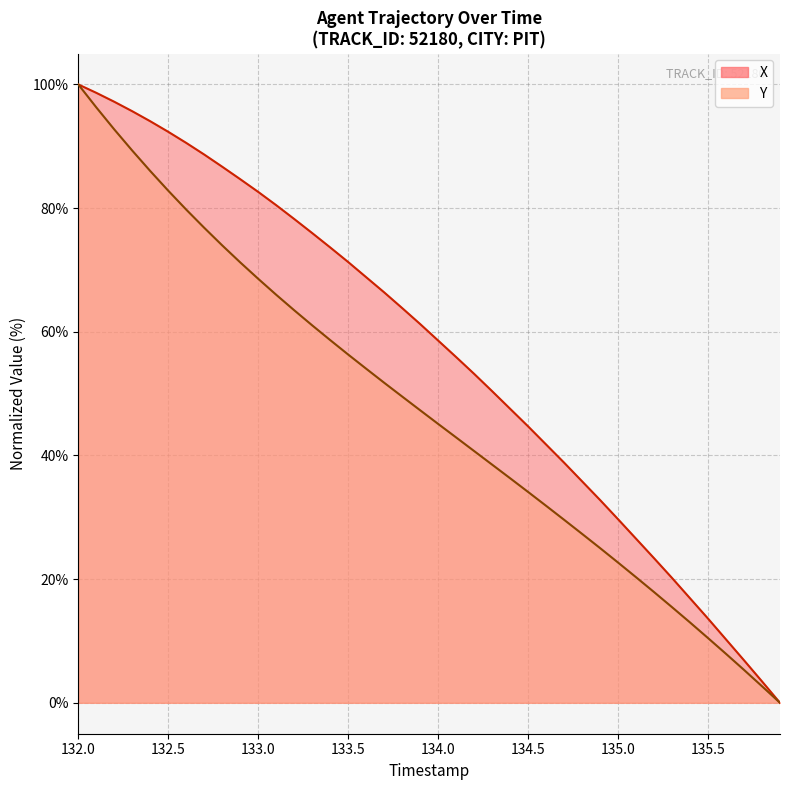

What is the difference between the maximum and minimum values in the X series?

100.0